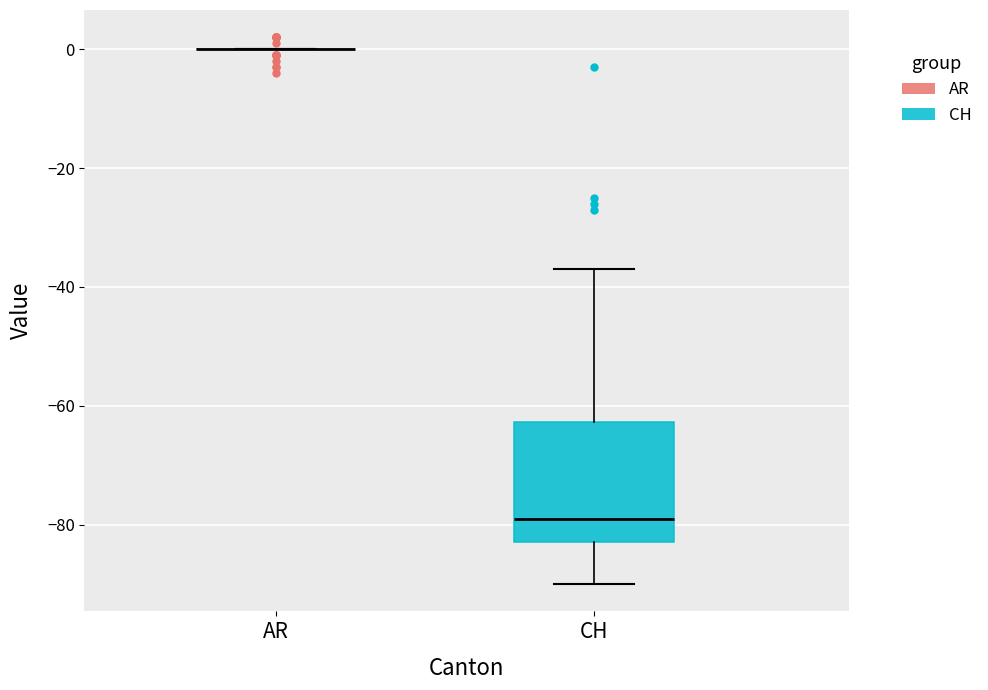

Reading left to right, transcribe this box plot: for each box, give where its median line is, the range the box spans, and where its two whiskers end, as read against the y-axis. The values are not printed on the chart, so give them approximately, as read against the axis.

AR: box collapsed to a line at 0, whiskers 0 to 0
CH: median -78, box -82 to -62, whiskers -90 to -36